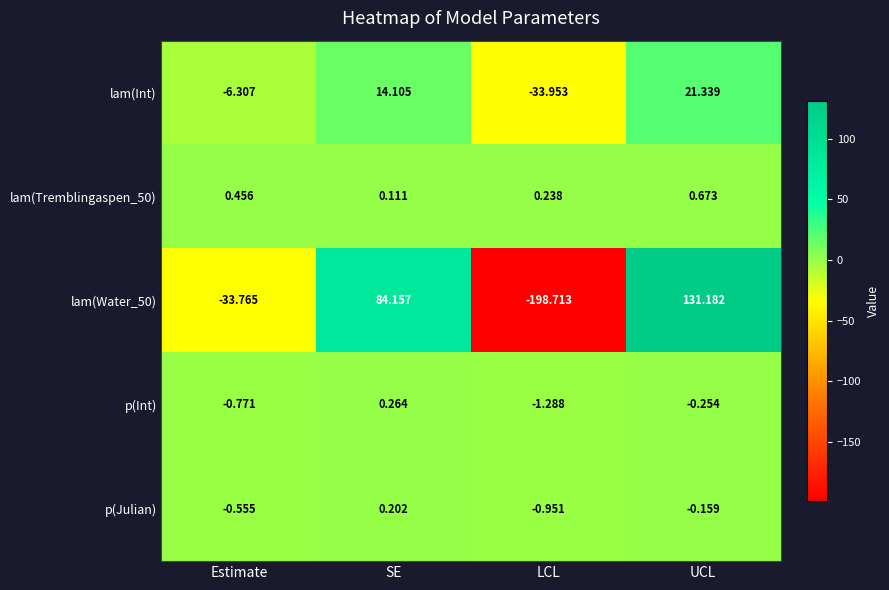

Is the value of lam(Int) at LCL greater than the value of lam(Tremblingaspen_50) at Estimate?

No